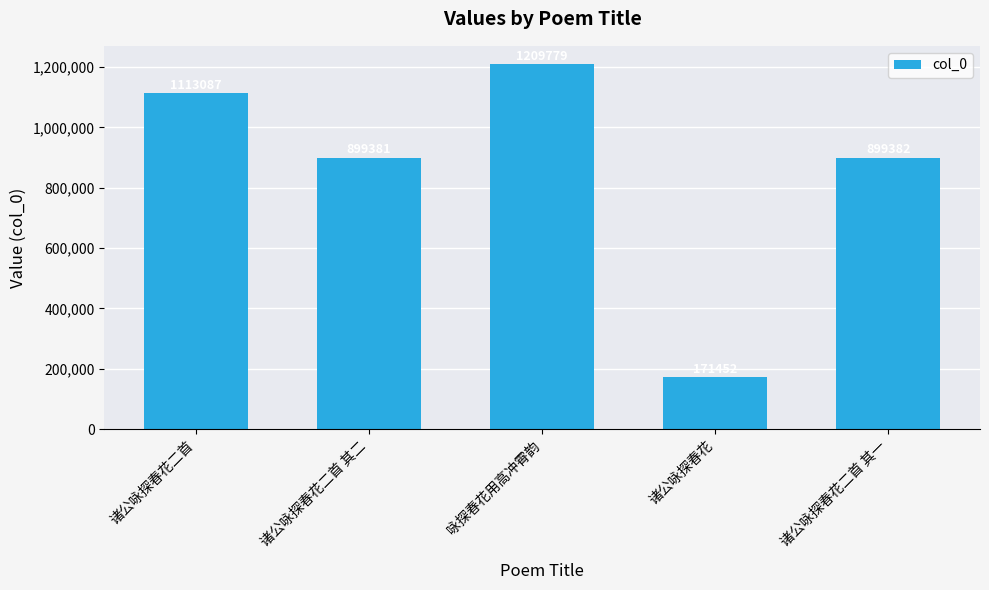

What is the difference between the second highest and minimum values?

941635